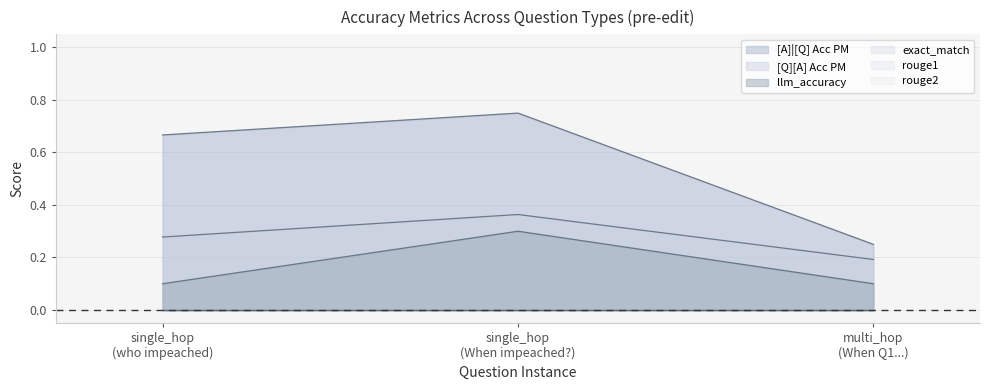

How many lines are shown in the chart?

6